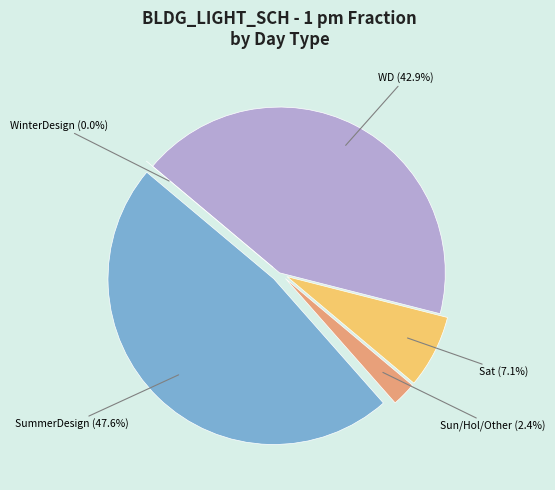

Is it true that Sun/Hol/Other is 11% of the pie?

False